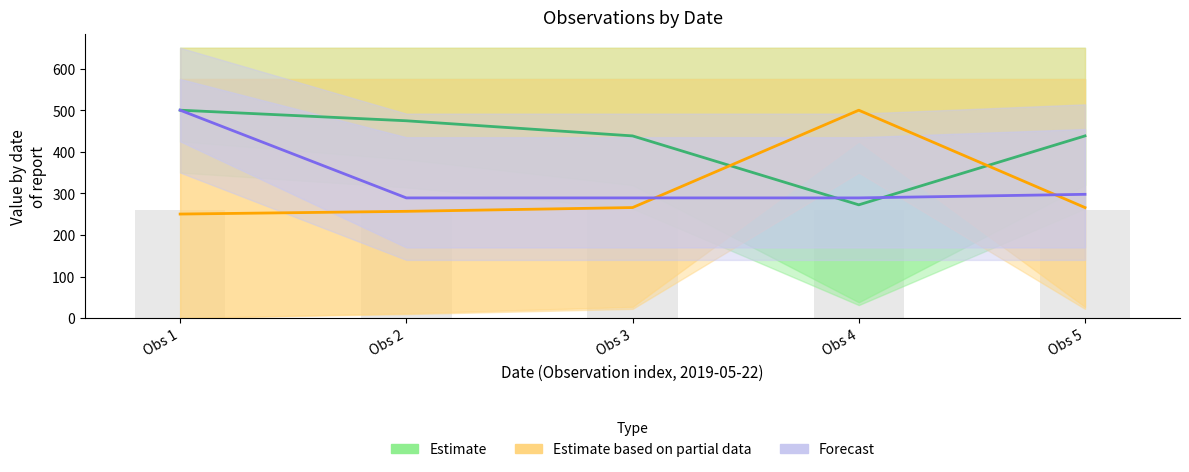

What is the sum of all Forecast values?

1665.0